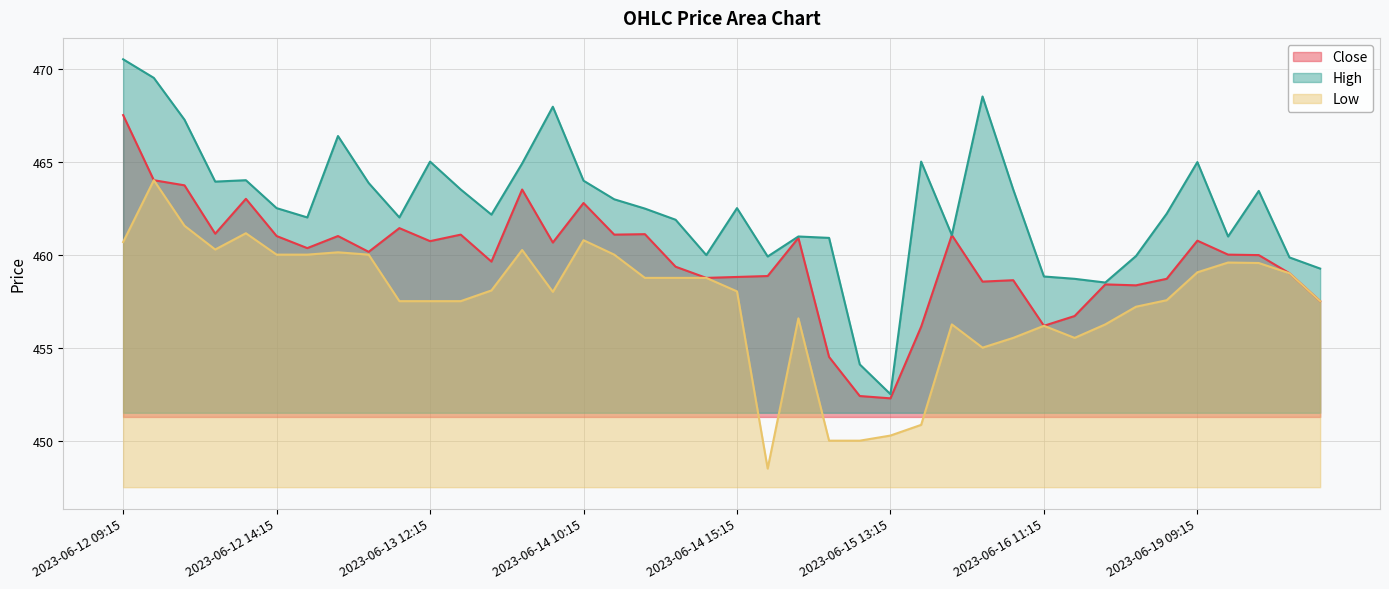

What is the difference between the maximum and minimum values in the High series?

18.0